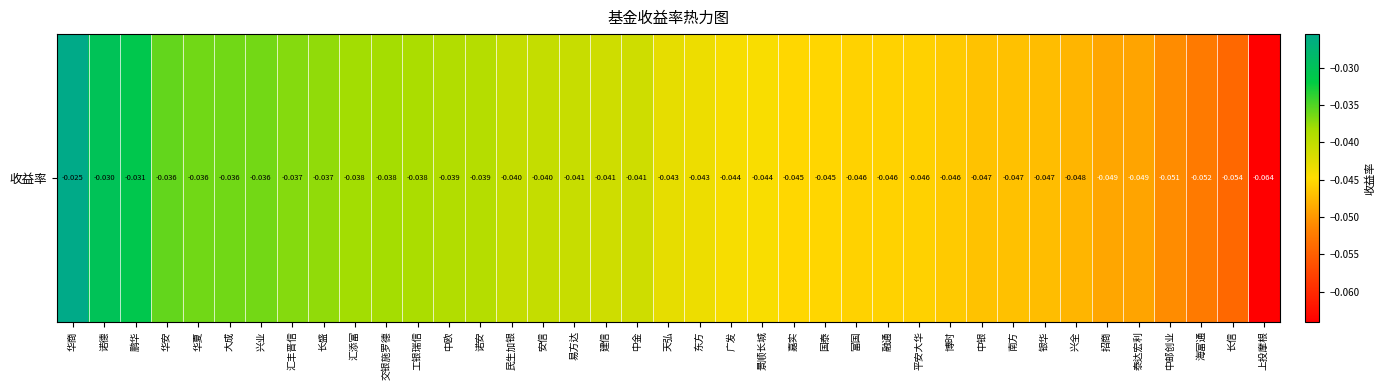

Rank the categories by value from highest to lowest.

华商, 诺德, 鹏华, 华安, 华夏, 大成, 兴业, 汇丰晋信, 长盛, 汇添富, 交银施罗德, 工银瑞信, 中欧, 诺安, 民生加银, 安信, 易方达, 建信, 中金, 天弘, 东方, 广发, 景顺长城, 嘉实, 国泰, 富国, 融通, 平安大华, 博时, 中银, 南方, 银华, 兴全, 招商, 泰达宏利, 中邮创业, 海富通, 长信, 上投摩根